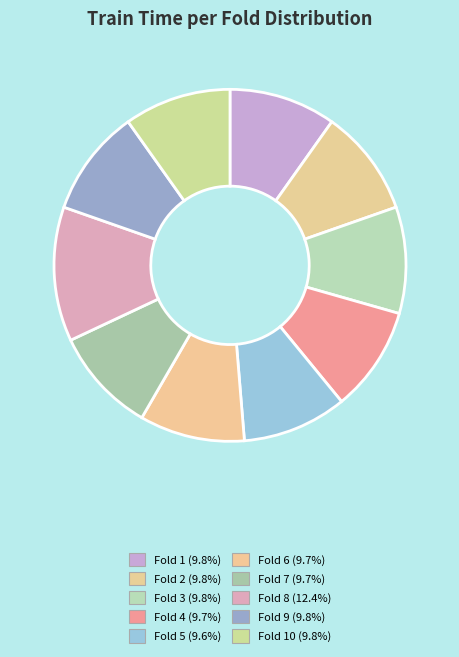

How many slices are in this pie chart?

10